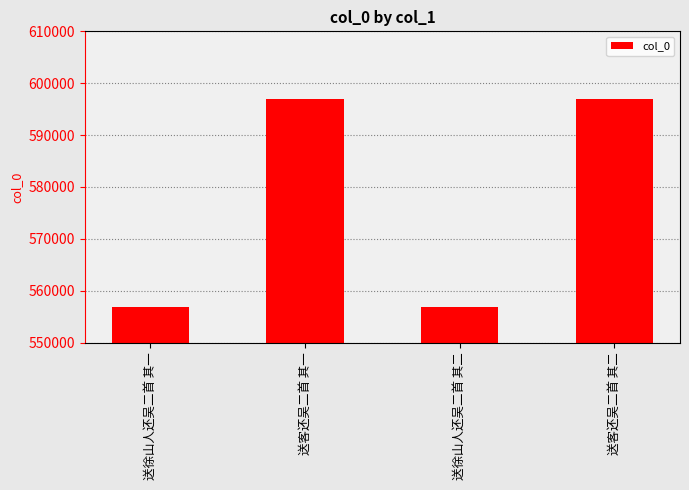

What is the label of the 1st bar from the right?

送客还吴二首 其二